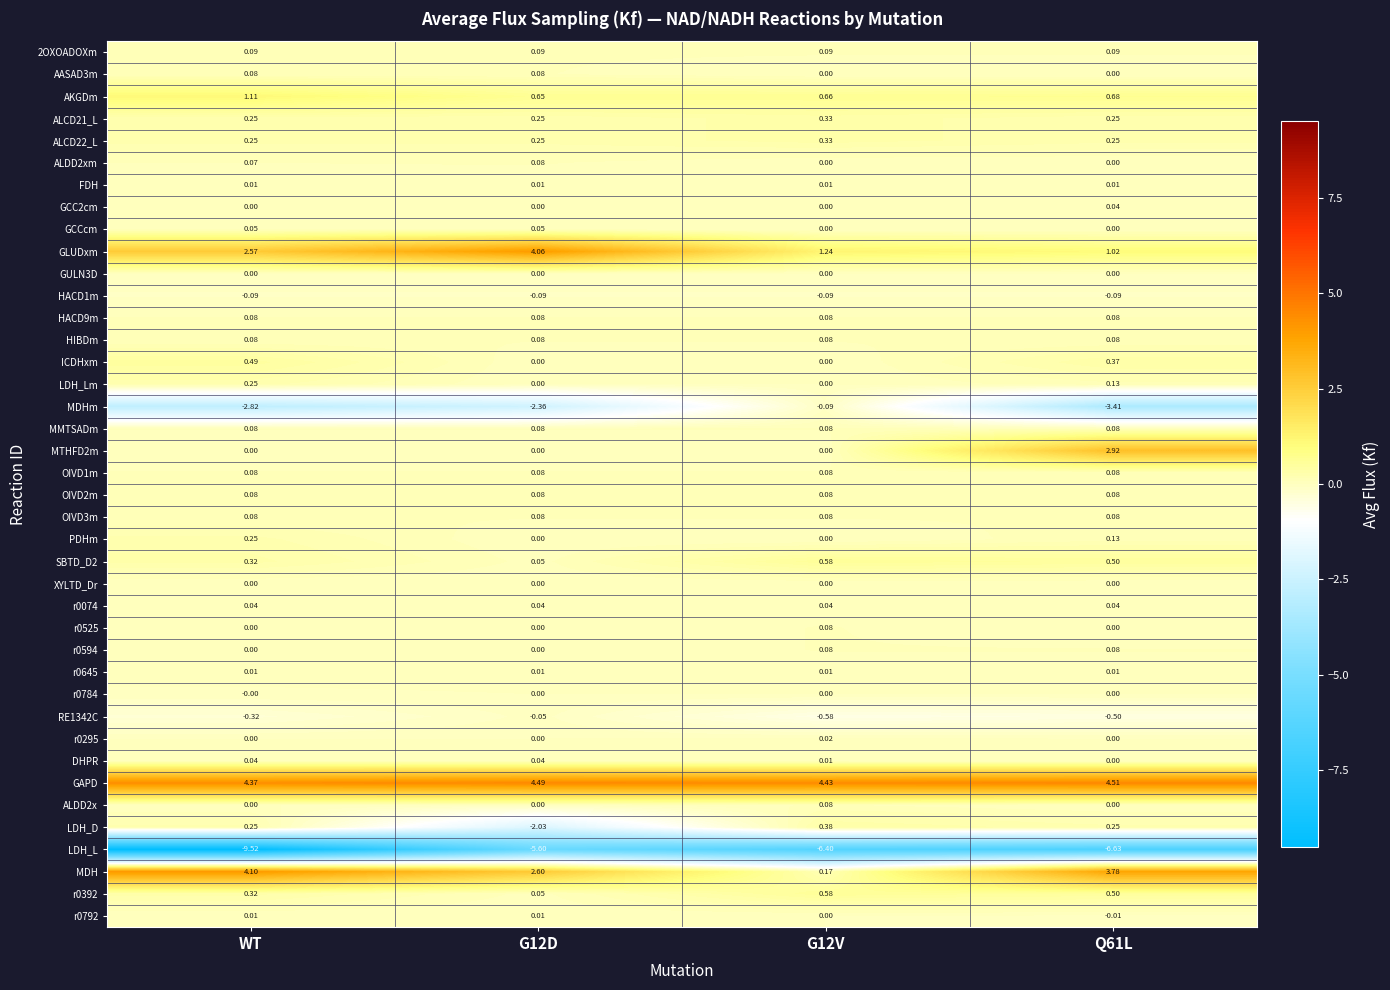

What is the smallest value displayed?

-9.5